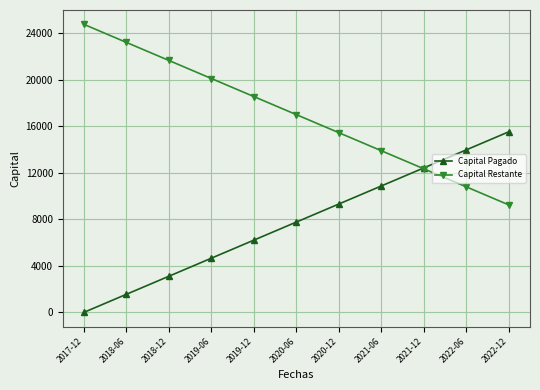

What is the label of the 6th point from the left?

2020-06